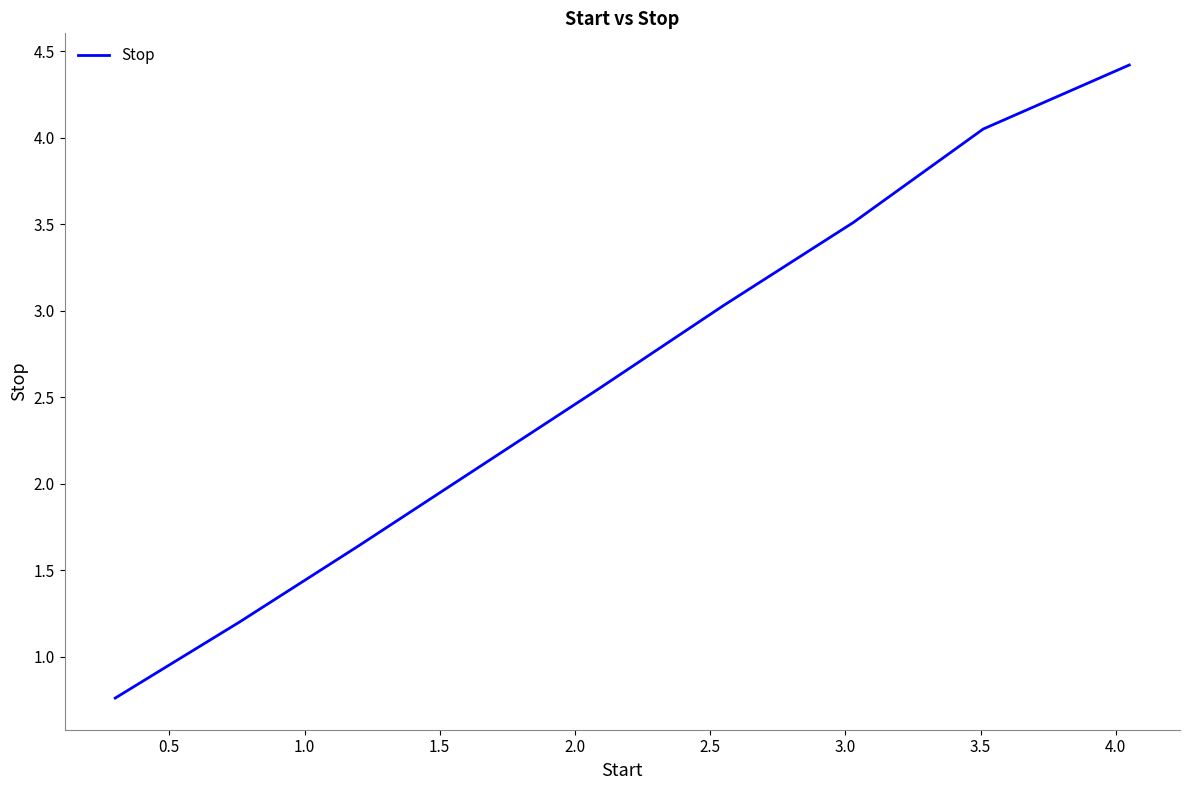

What is the minimum value shown in the chart?

0.8